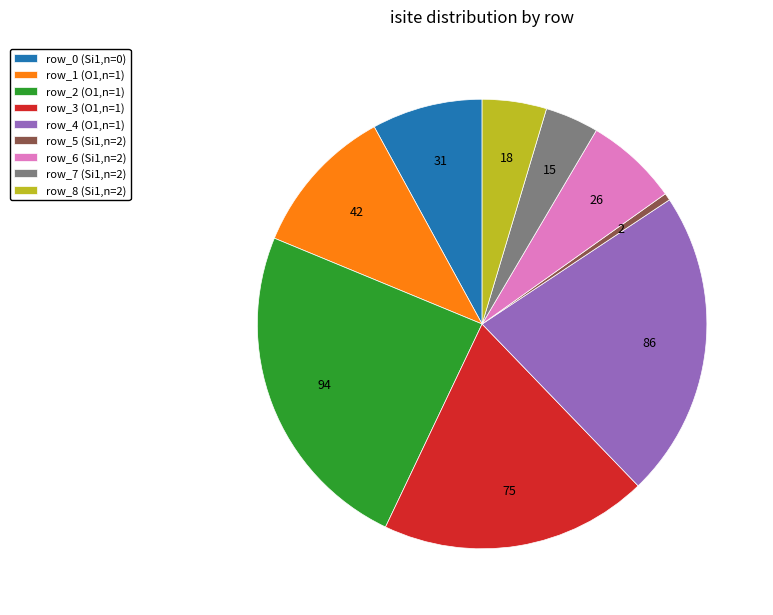

The row_6 (Si1,n=2) slice represents 20% of the pie. True or false?

False